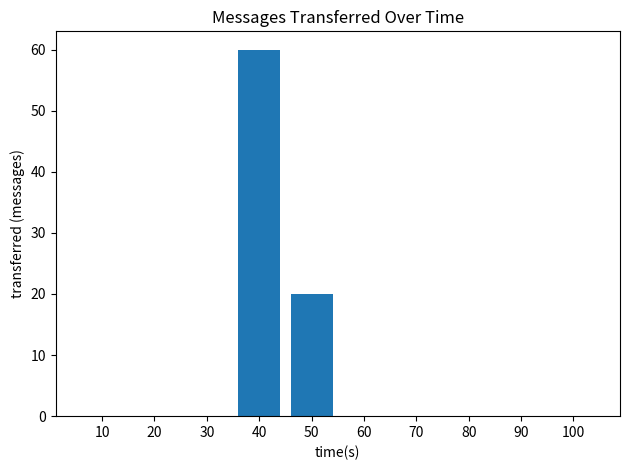

What is the change in value from 50 to 100?

-20